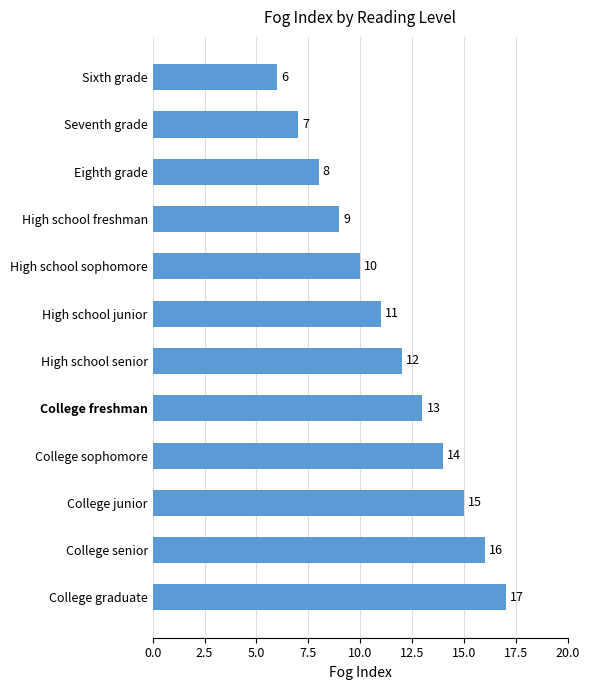

Does the chart contain any negative values?

No